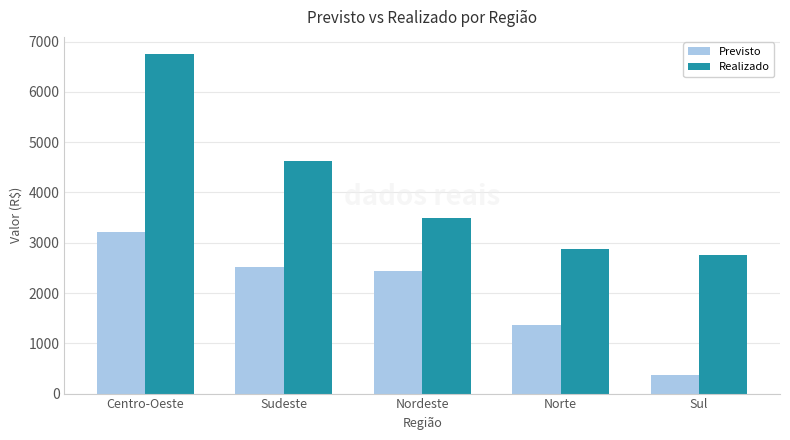

What is the difference between the Realizado values at Norte and Nordeste?

623.1